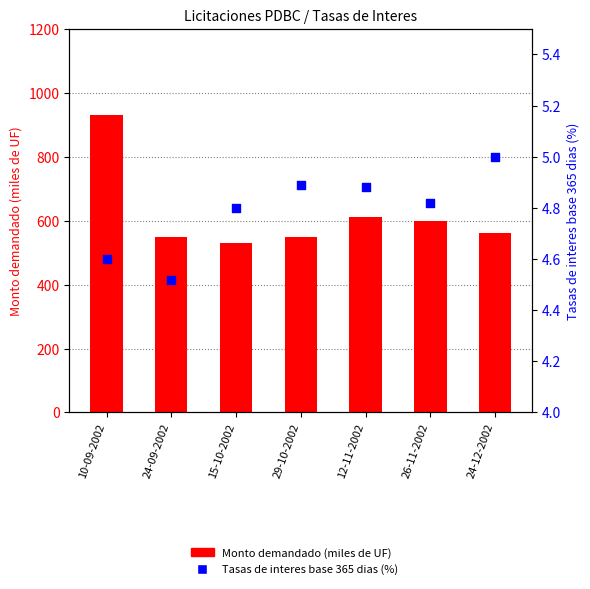

Which series has the largest total across all categories?

Monto demandado (miles de UF)